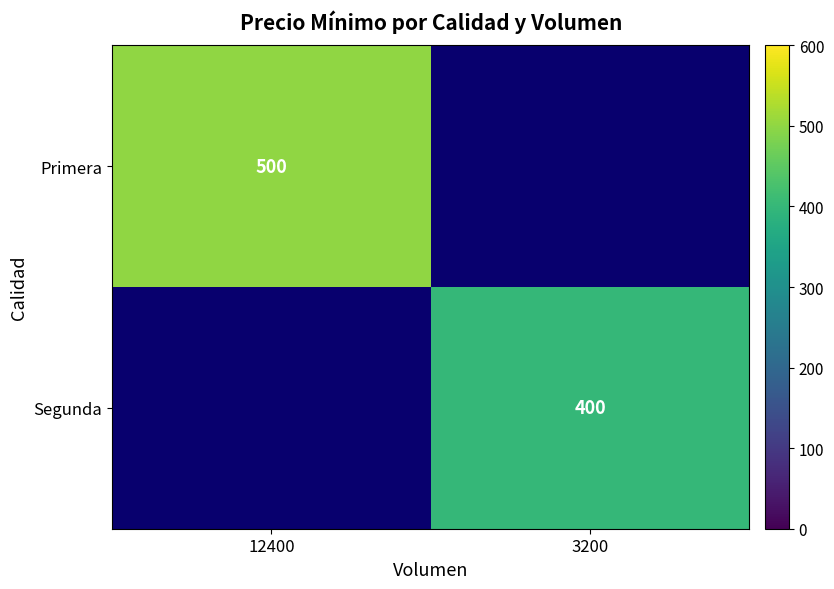

True or false: Segunda has a value of 145 at 3200.

False